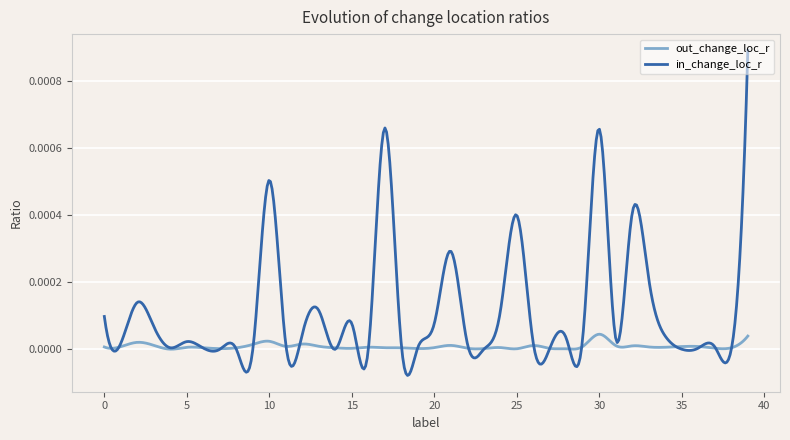

Rank the series by their maximum value, from highest to lowest.

in_change_loc_r, out_change_loc_r